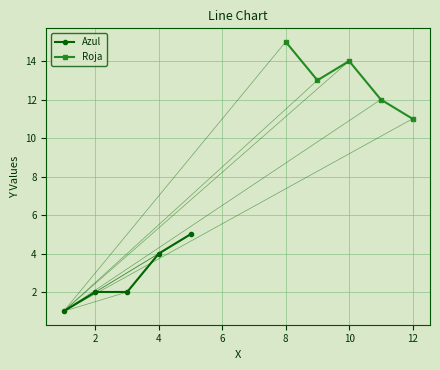

True or false: Azul has more than 2 points higher than both neighbors.

False